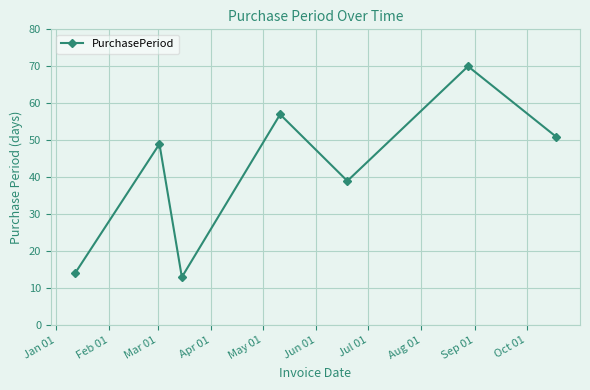

How many lines are shown in the chart?

1